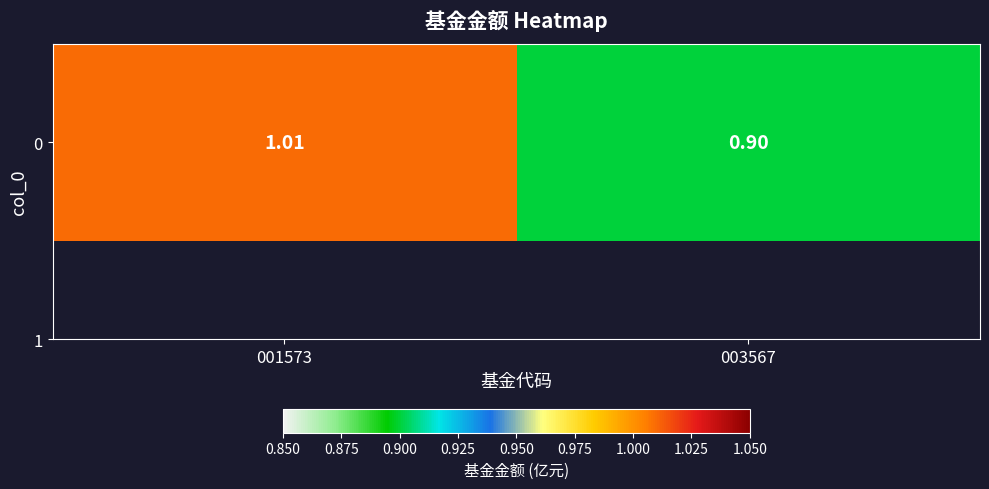

How many distinct data groups are displayed?

1